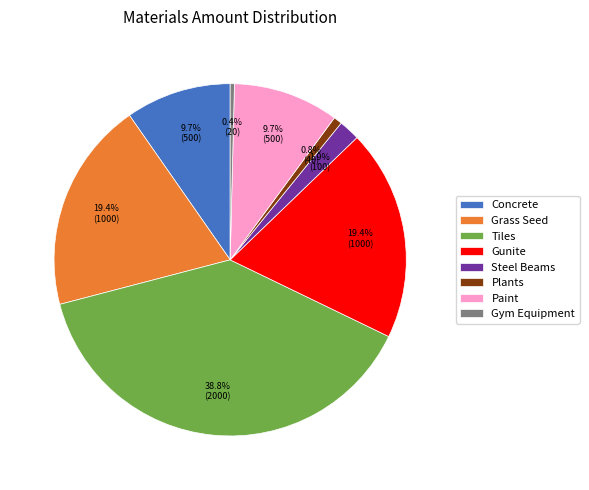

Which has a higher value, Plants or Steel Beams?

Steel Beams